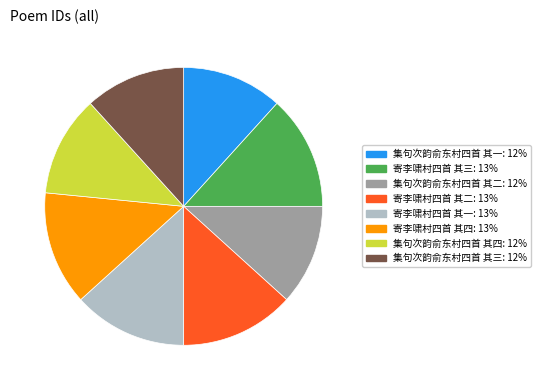

Combined, do 集句次韵俞东村四首 其二 and 集句次韵俞东村四首 其一 account for over 50%?

No